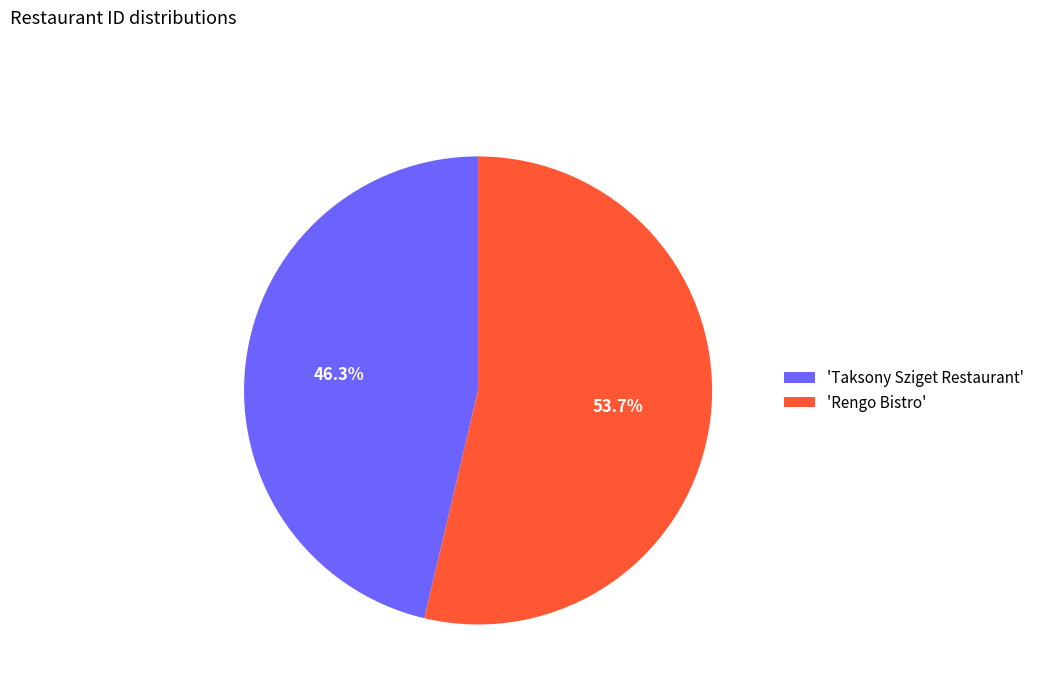

How many segments does this pie chart have?

2